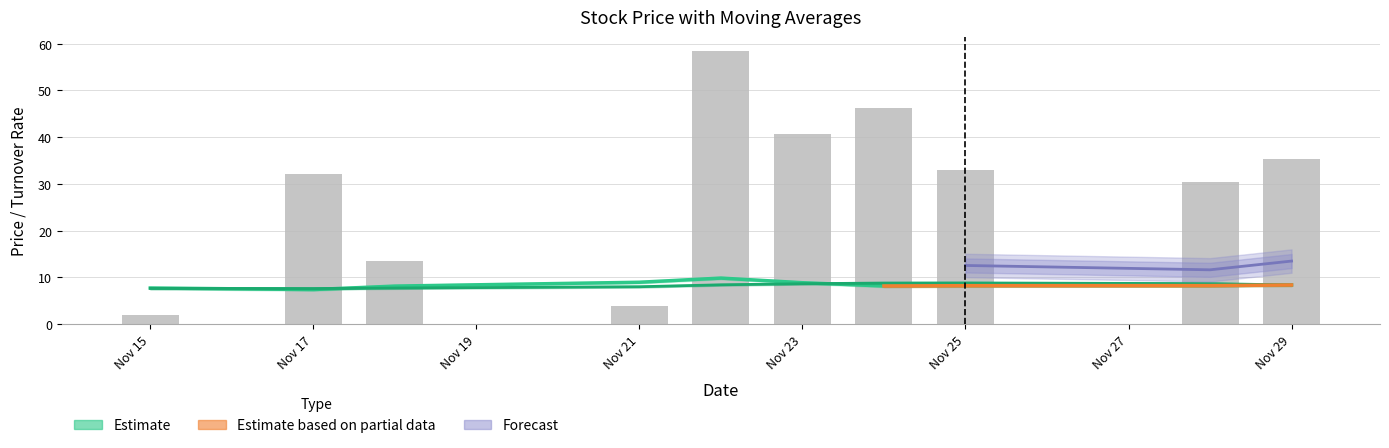

Where does the turnoverrate series first go above 32?

Nov 17